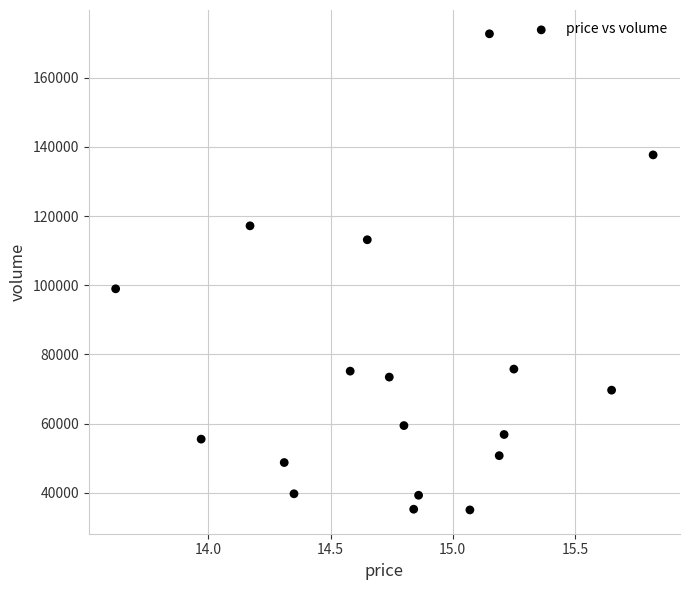

What Y value in the scatter plot is closest to 103892?

98996